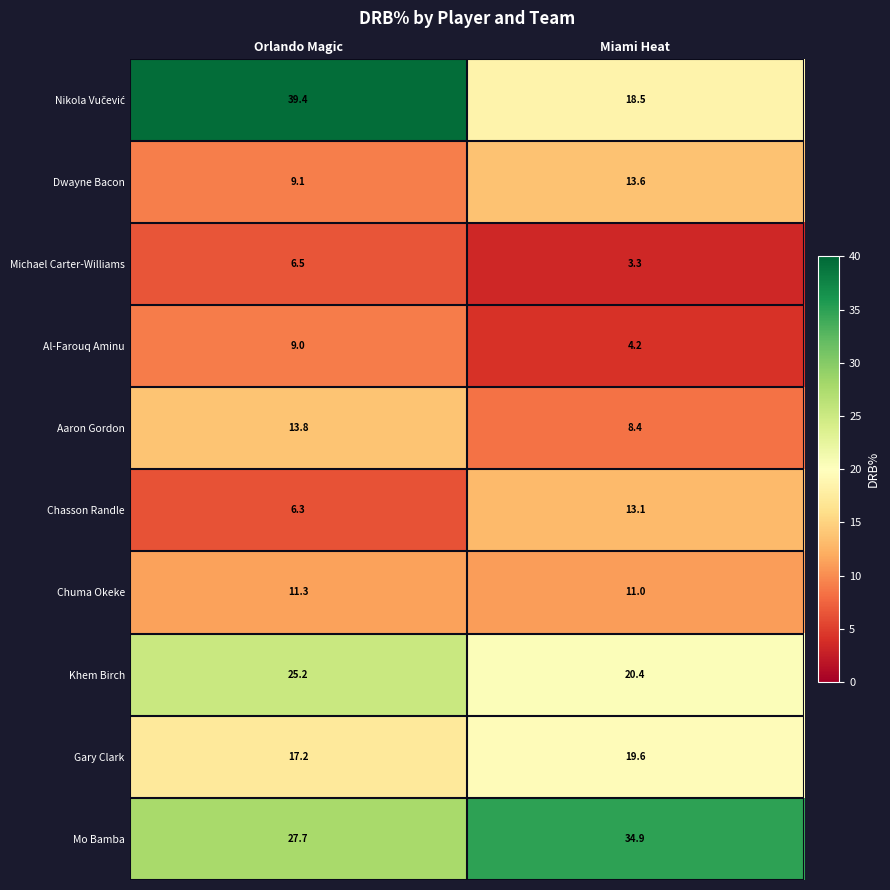

Rank the categories by Dwayne Bacon value from lowest to highest.

Orlando Magic, Miami Heat